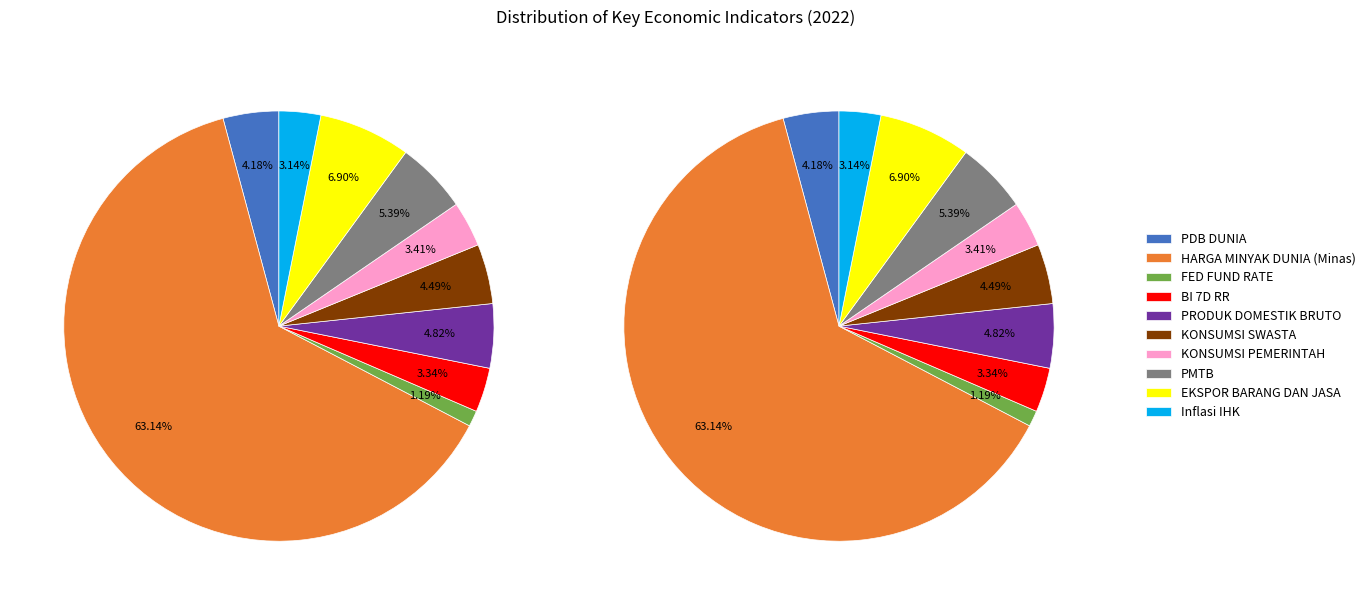

To the nearest percent, what percentage of the pie is HARGA MINYAK DUNIA (Minas)?

63%